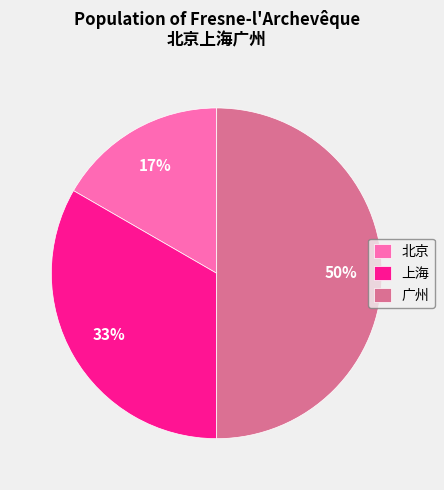

Is the sum of 上海 and 广州 greater than half?

Yes